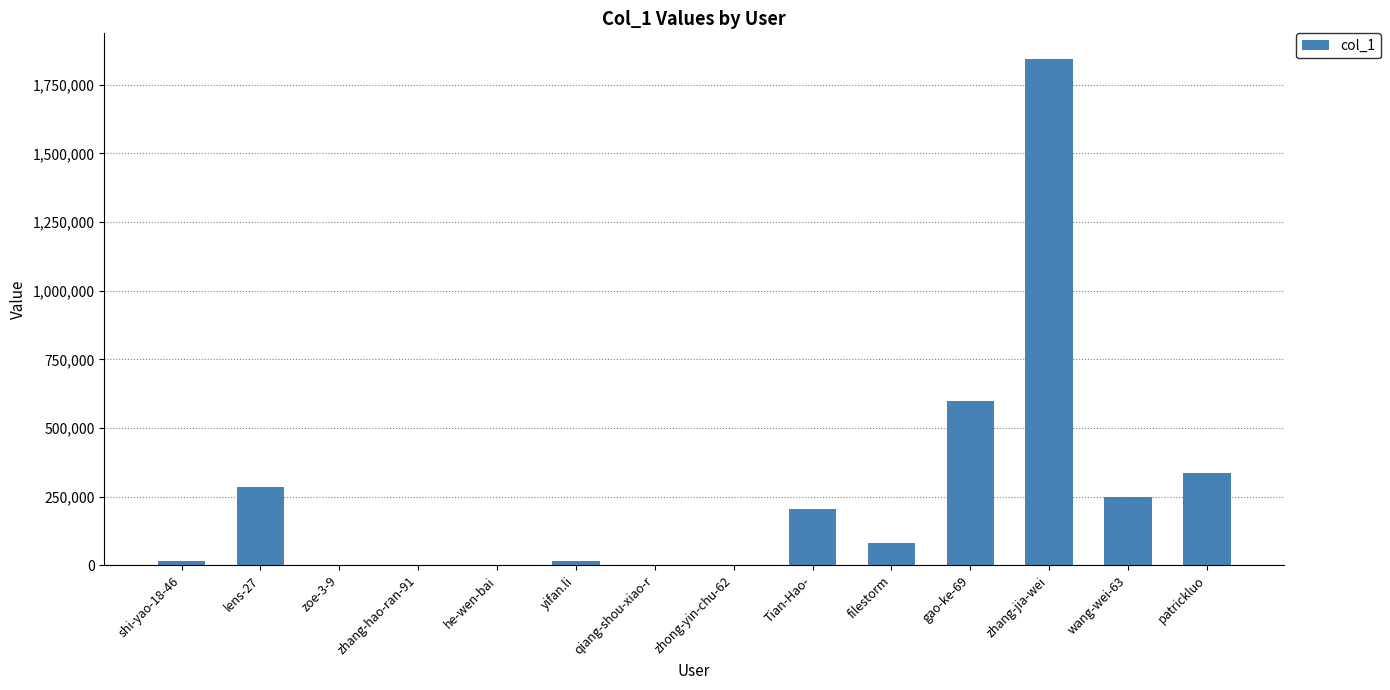

Which category has the highest value across all series?

zhang-jia-wei